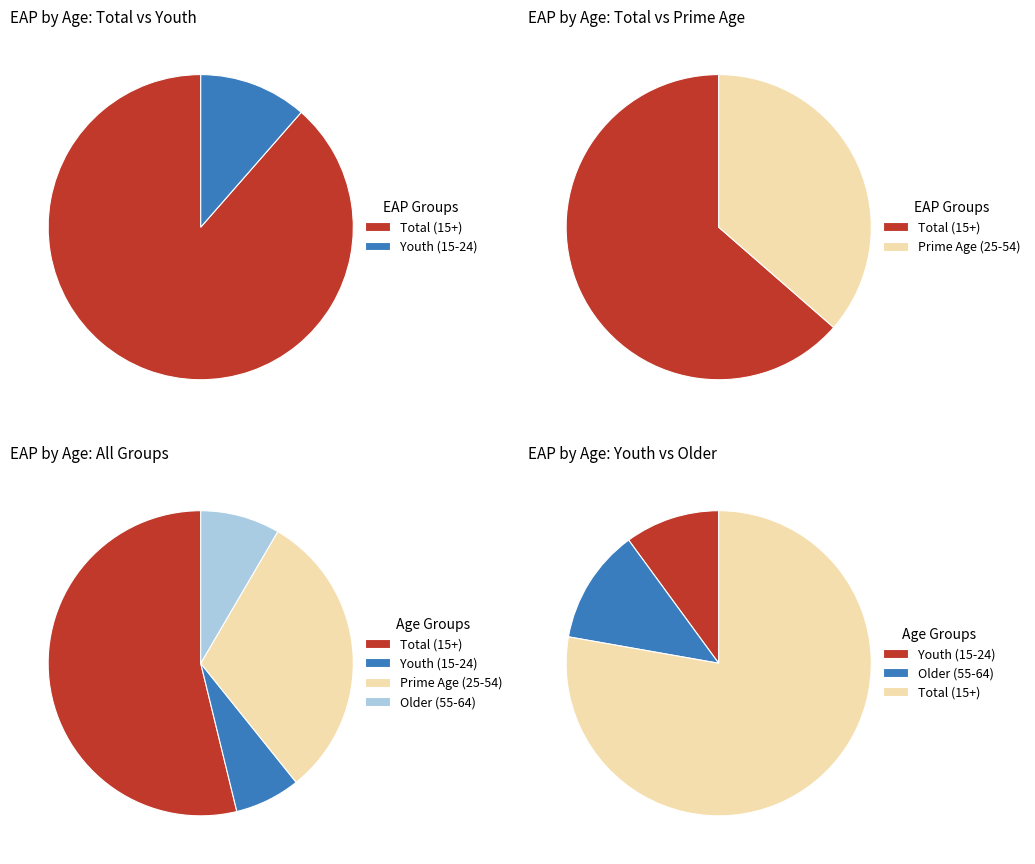

What is the change in value from age_aggregate_y15_24 to age_aggregate_y25_54?

+23.0